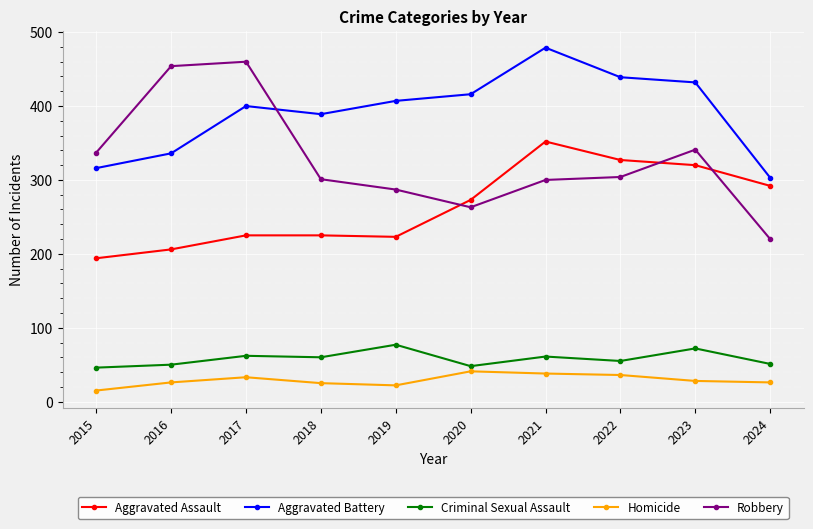

What is the lowest value of the Criminal Sexual Assault series?

46